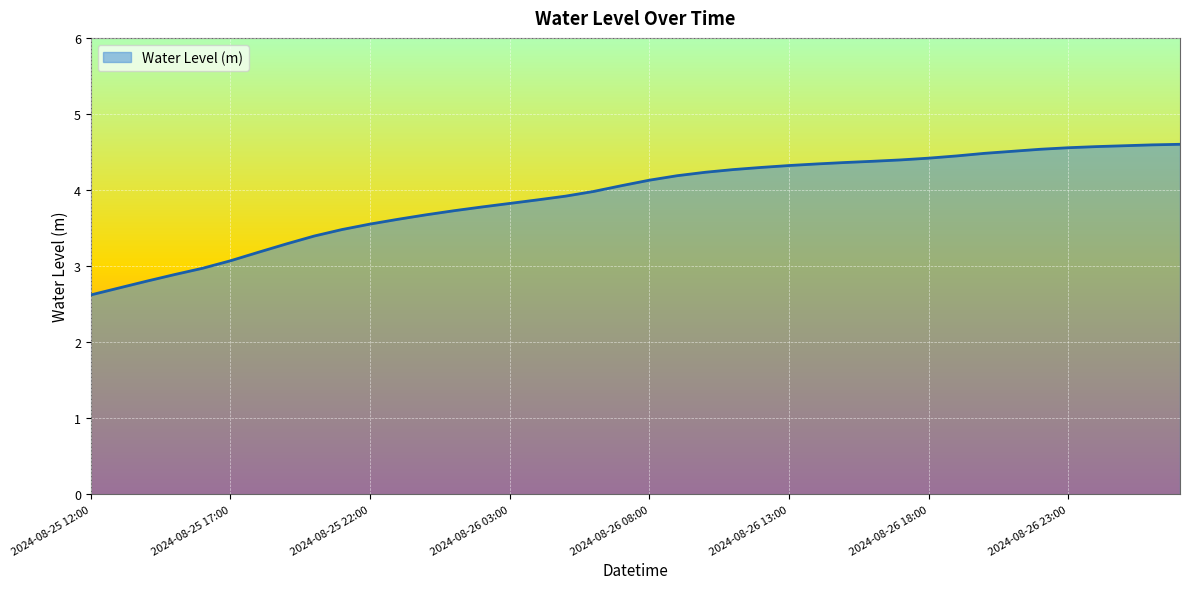

What is the smallest value displayed?

2.6